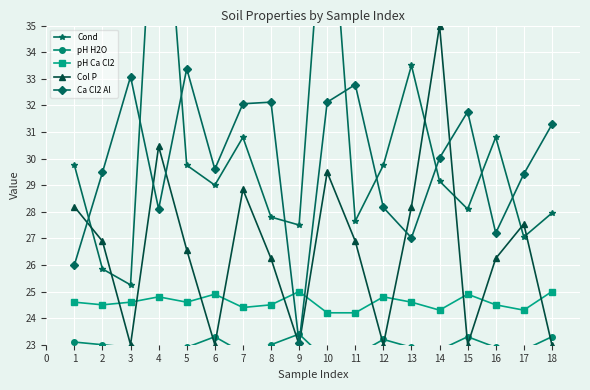

List the series in order of their peak value, highest first.

Cond, Col P, Ca Cl2 Al, pH Ca Cl2, pH H2O